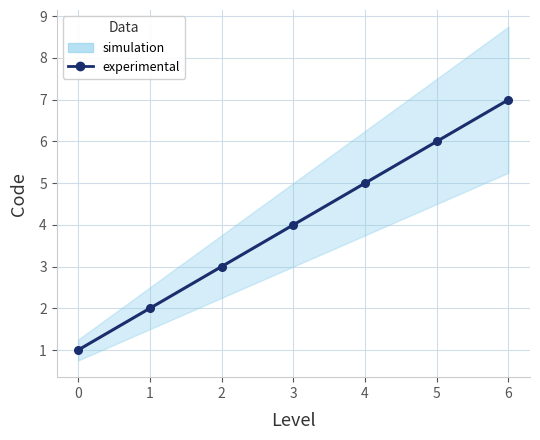

What is the difference between the maximum and minimum values?

6